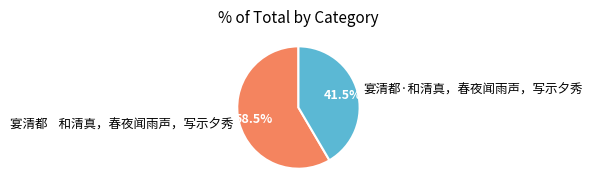

Which has a higher value, 宴清都·和清真，春夜闻雨声，写示夕秀 or 宴清都 和清真，春夜闻雨声，写示夕秀?

宴清都 和清真，春夜闻雨声，写示夕秀